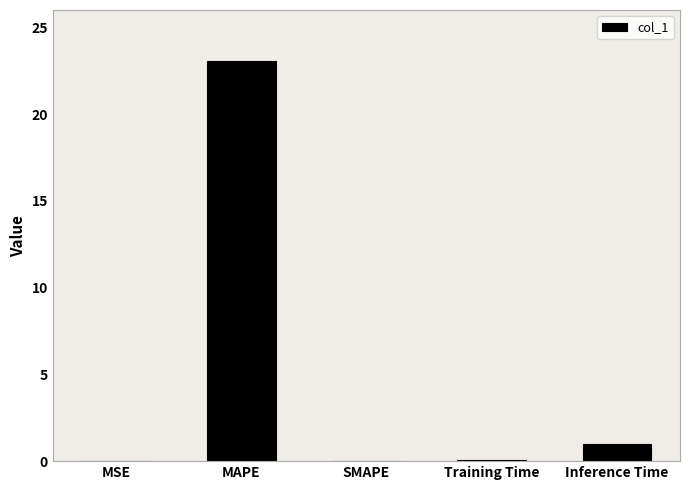

Does the chart contain stacked bars?

No